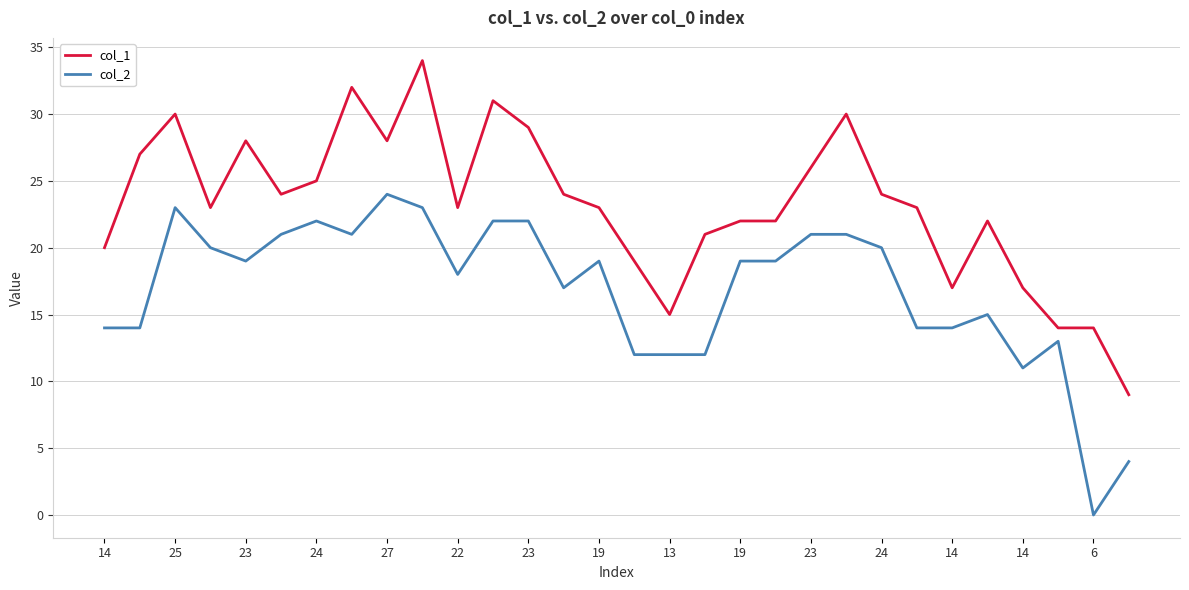

What is the minimum value for col_1?

9